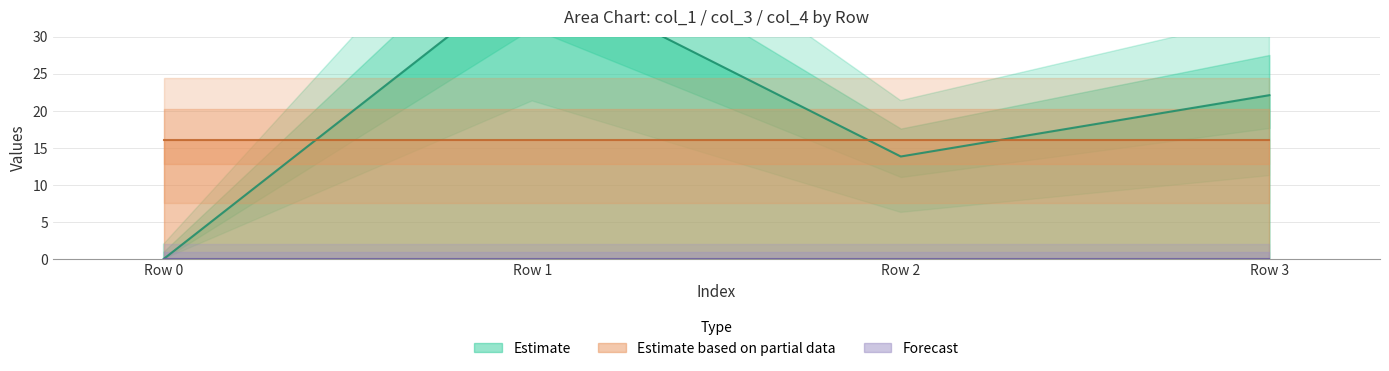

True or false: col_3 and col_4 intersect in this chart.

False